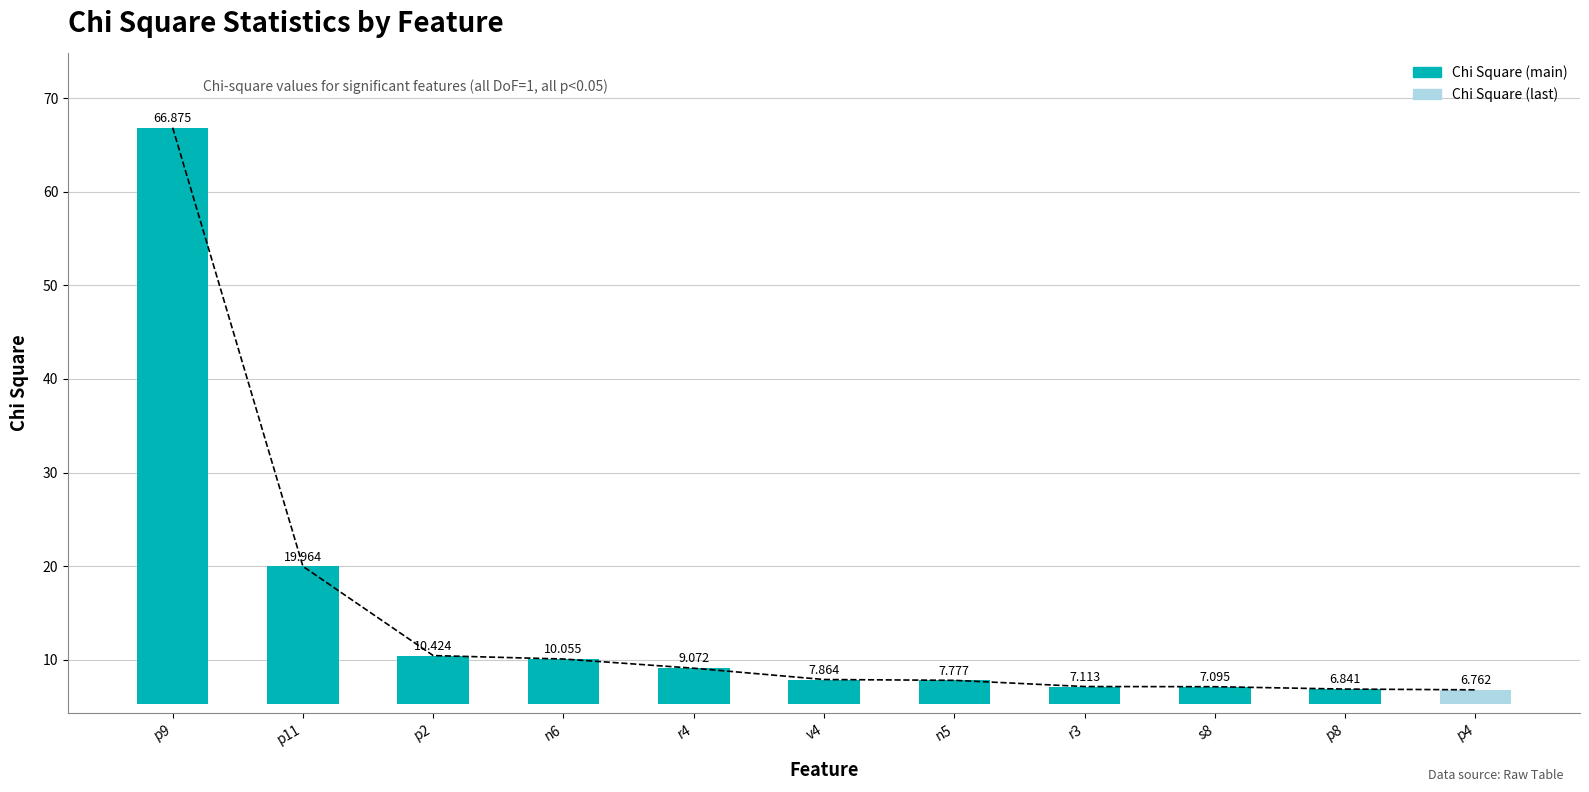

The chart shows a value of 16.6 at p9. True or false?

False